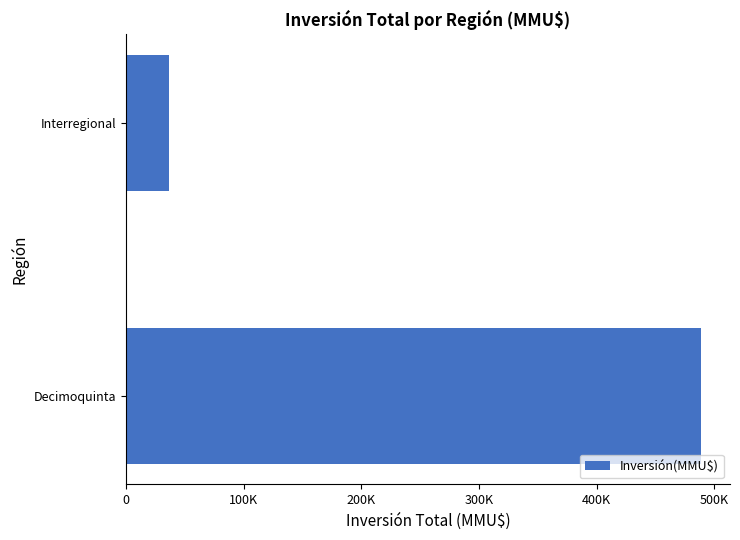

What is the greatest value displayed?

488981